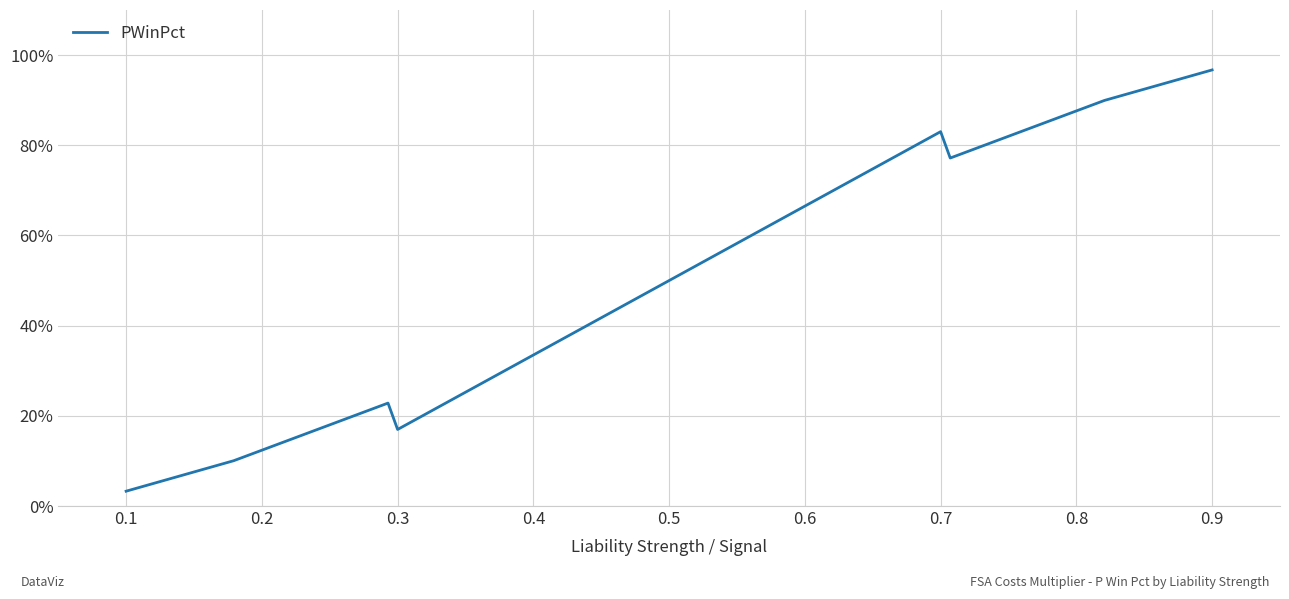

Does the chart display data point markers on the line(s)?

No